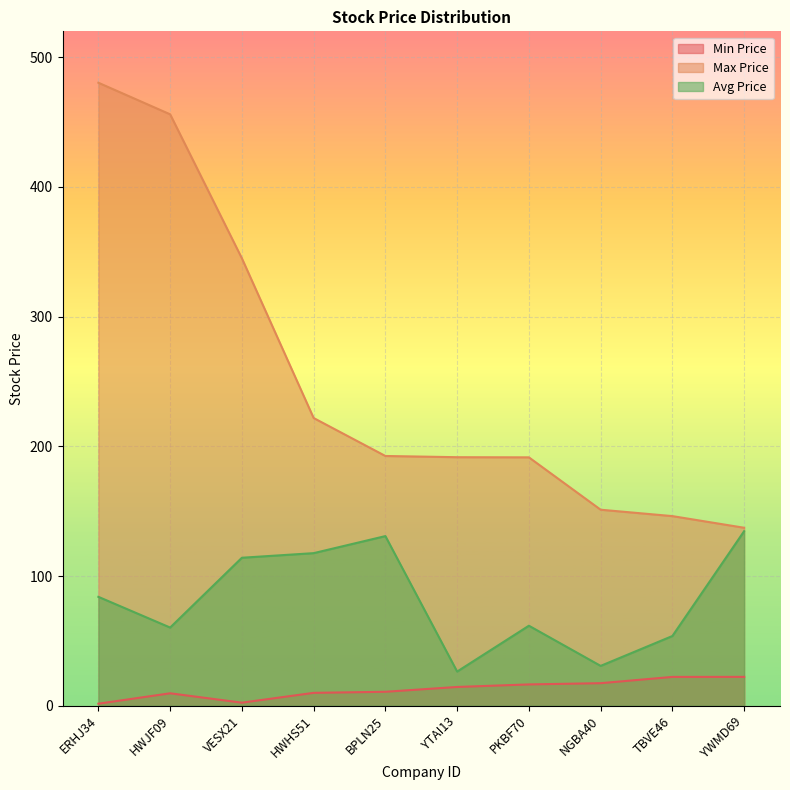

What are all the series names shown in the legend?

Min Price, Max Price, Avg Price